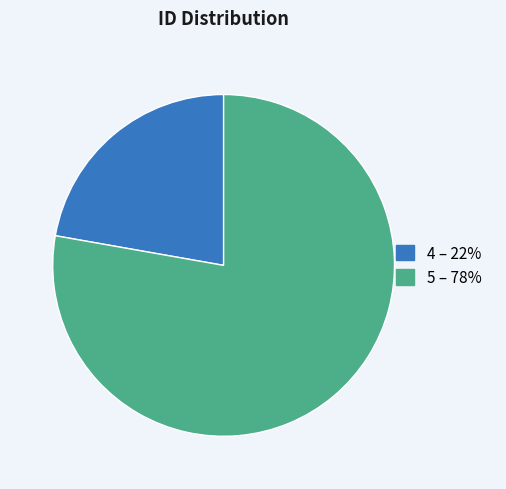

Rank the categories by value from lowest to highest.

4, 5